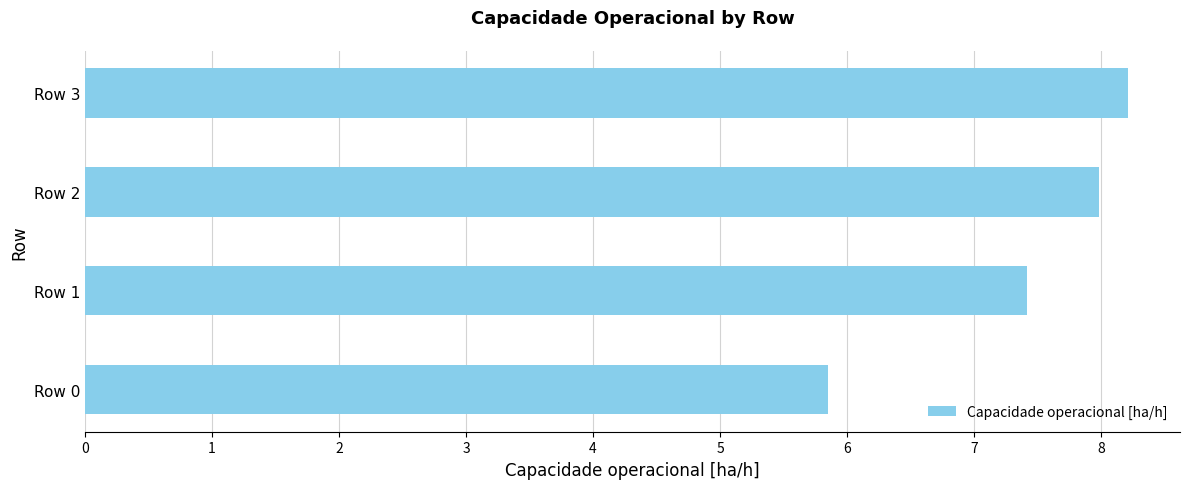

True or false: the data shows 8.0 at Row 2.

True